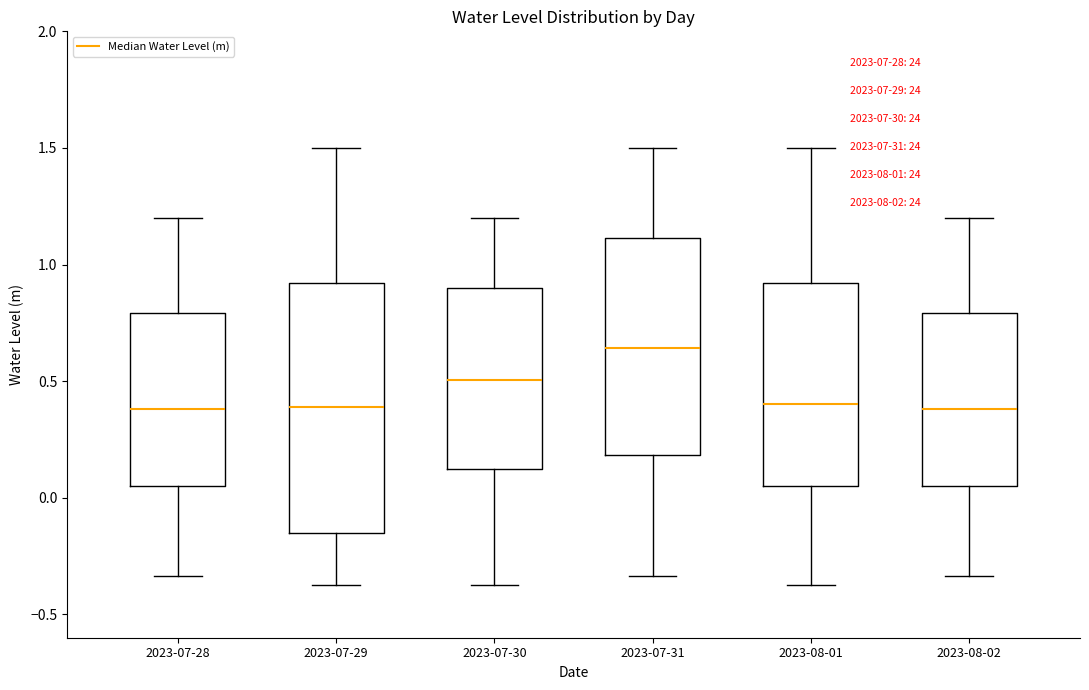

Comparing the boxes themselves (not the whiskers), which one is the tallest?

2023-07-29